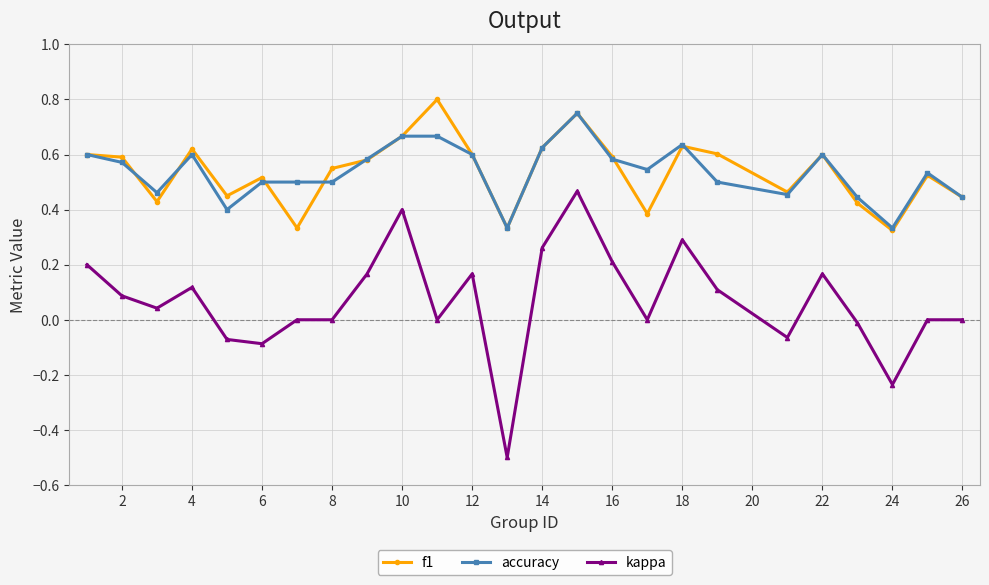

What is the minimum value shown in the chart?

-0.5